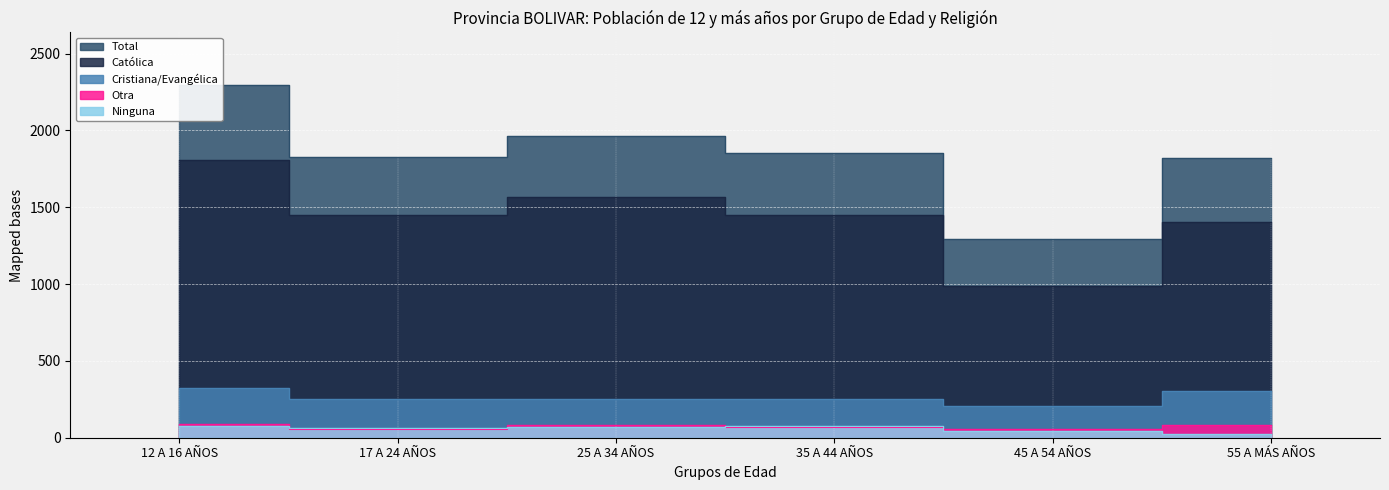

What is the lowest value of the Otra series?

54